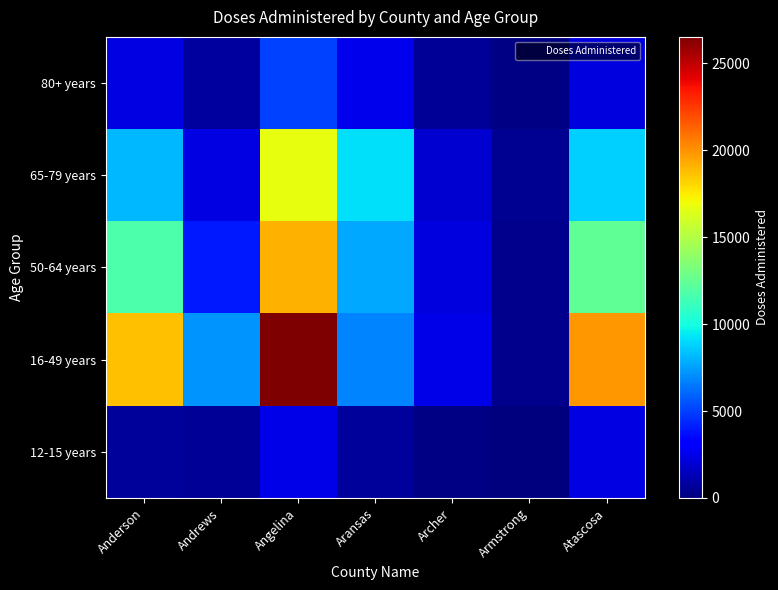

Reading left to right, transcribe all the data shown in this chart.

12-15 years: Anderson=713	Andrews=559	Angelina=2454	Aransas=684	Archer=174	Armstrong=13	Atascosa=2317
16-49 years: Anderson=18706	Andrews=7230	Angelina=26528	Aransas=6777	Archer=2464	Armstrong=351	Atascosa=19833
50-64 years: Anderson=11769	Andrews=4041	Angelina=19142	Aransas=7687	Archer=2177	Armstrong=363	Atascosa=12428
65-79 years: Anderson=8148	Andrews=2315	Angelina=16689	Aransas=9147	Archer=1939	Armstrong=449	Atascosa=8797
80+ years: Anderson=2383	Andrews=737	Angelina=5053	Aransas=2556	Archer=611	Armstrong=143	Atascosa=2193